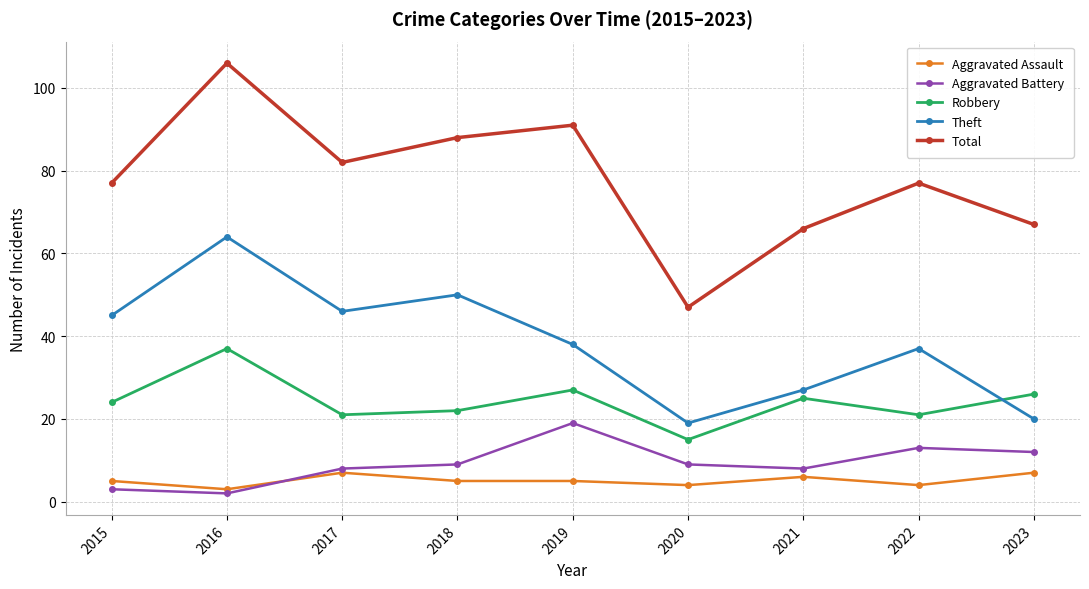

True or false: Robbery has a value of 35 at 2019.

False